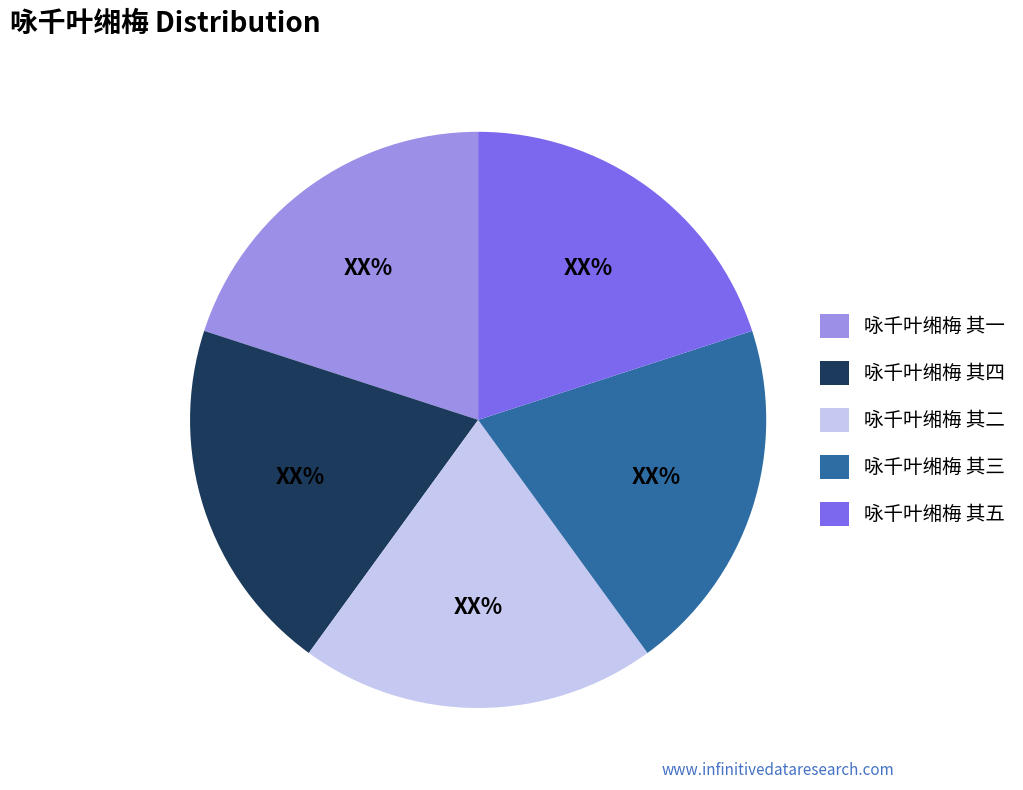

Count the number of slices in the pie.

5